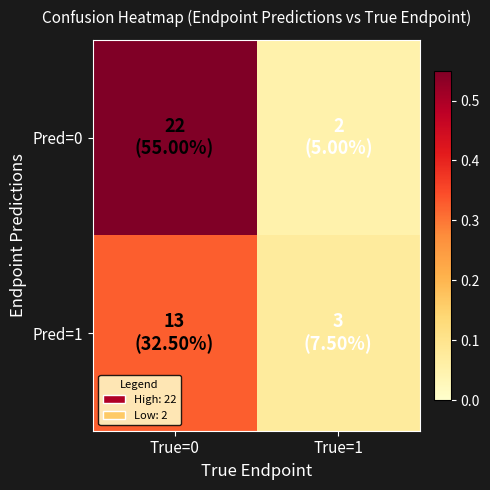

Which series has the largest total across all categories?

Pred=0